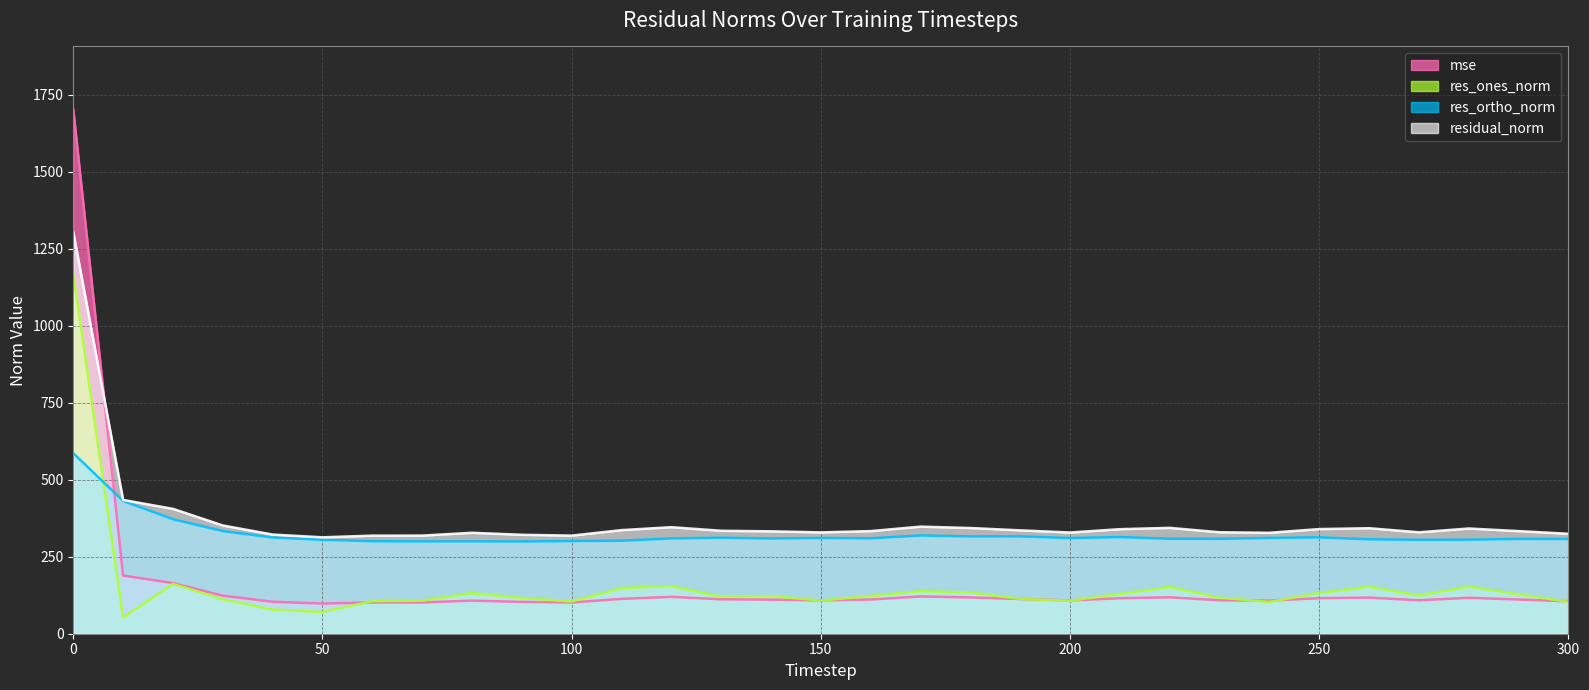

Is the value of residual_norm at 170 greater than the value of res_ones_norm at 190?

Yes